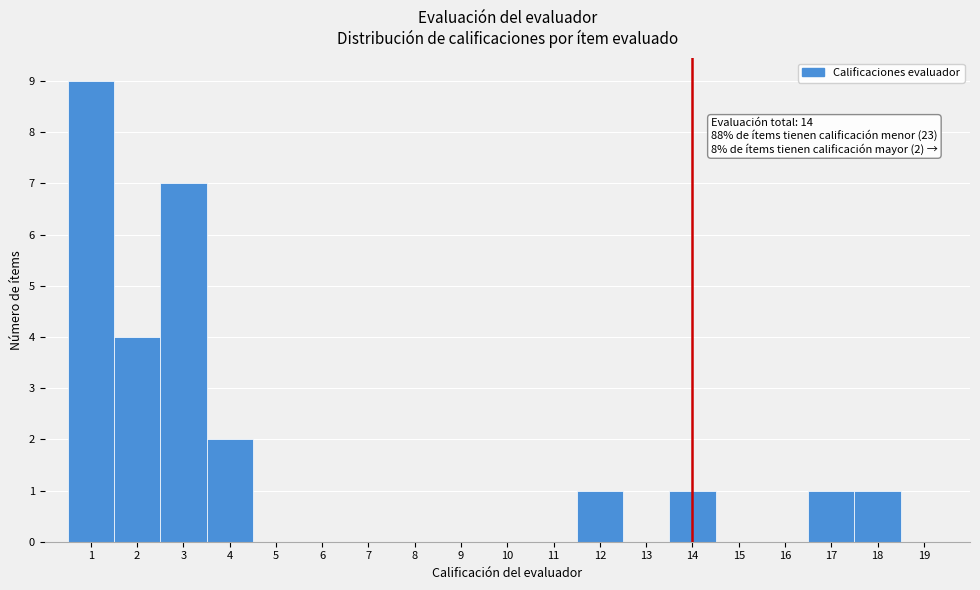

Over which range of the x-axis is the bar tallest?

0.5 to 1.5